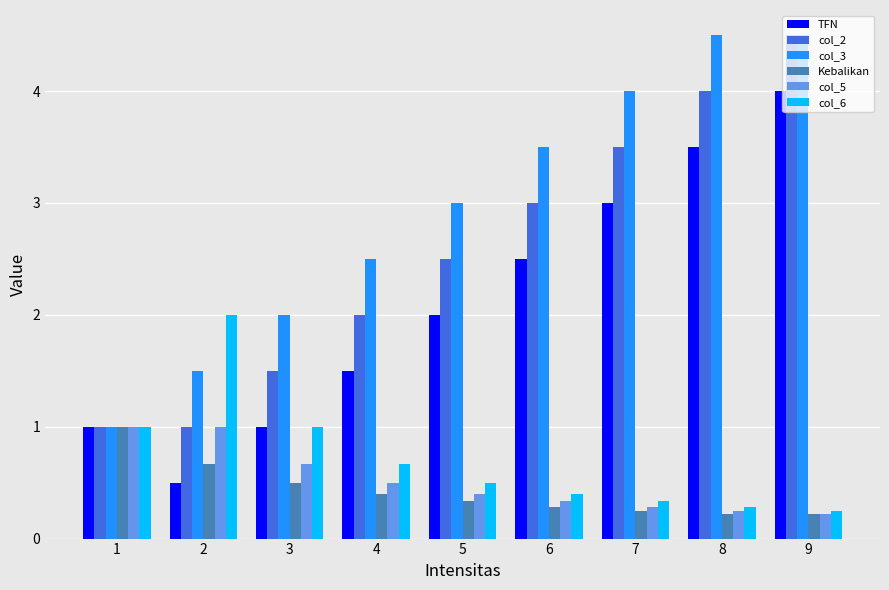

What is the difference between the second highest and second lowest values in the Kebalikan series?

0.4